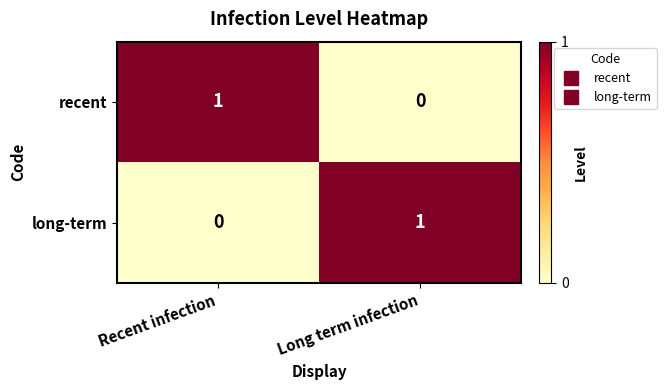

The value of recent at Long term infection is 0. True or false?

True